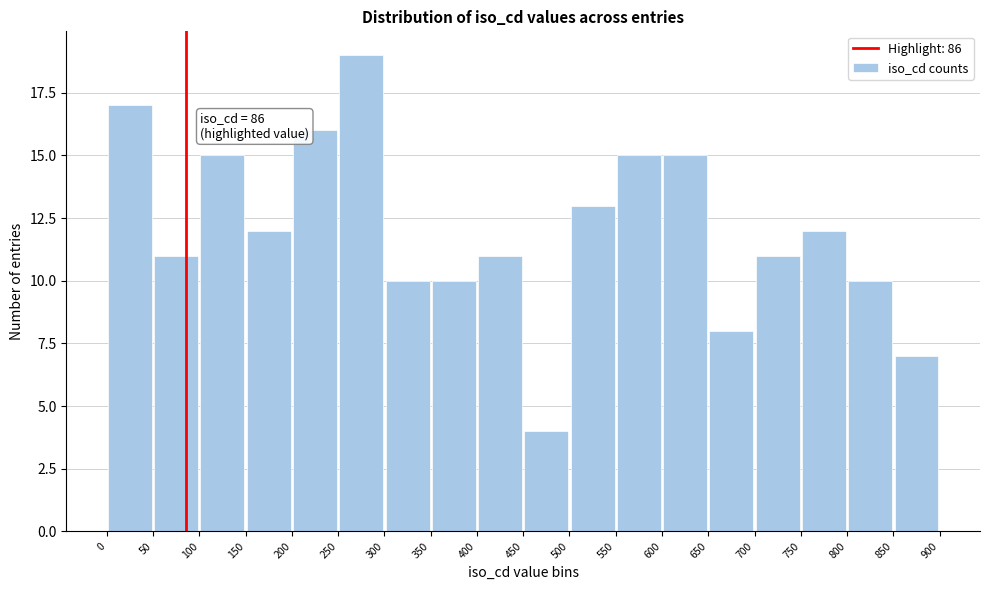

Which range on the x-axis has the tallest bar?

250 to 300